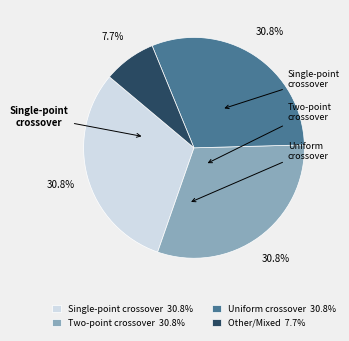

What is the smallest slice in the pie chart?

Other/Mixed 7.7%